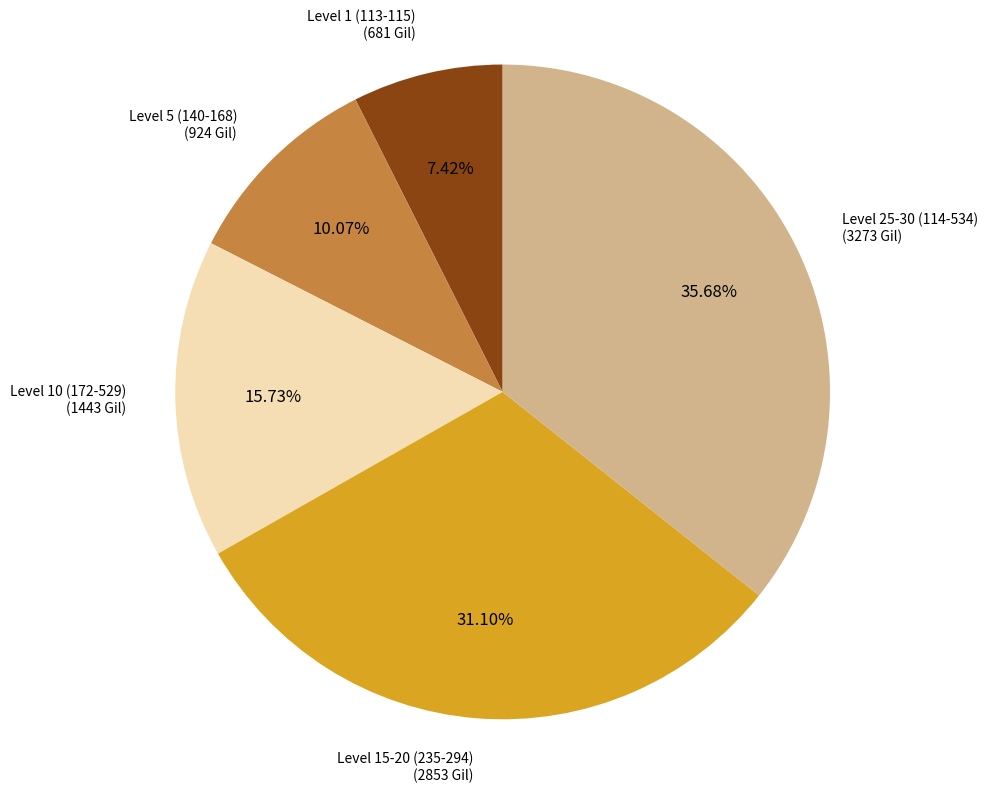

Do Level 5 (140-168) and Level 10 (172-529) together represent more than half of the pie?

No